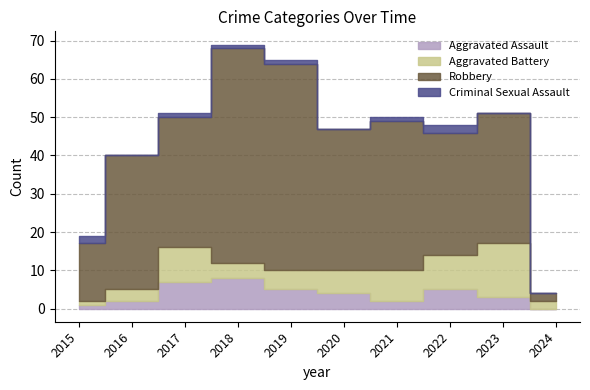

True or false: Robbery and Criminal Sexual Assault intersect in this chart.

False